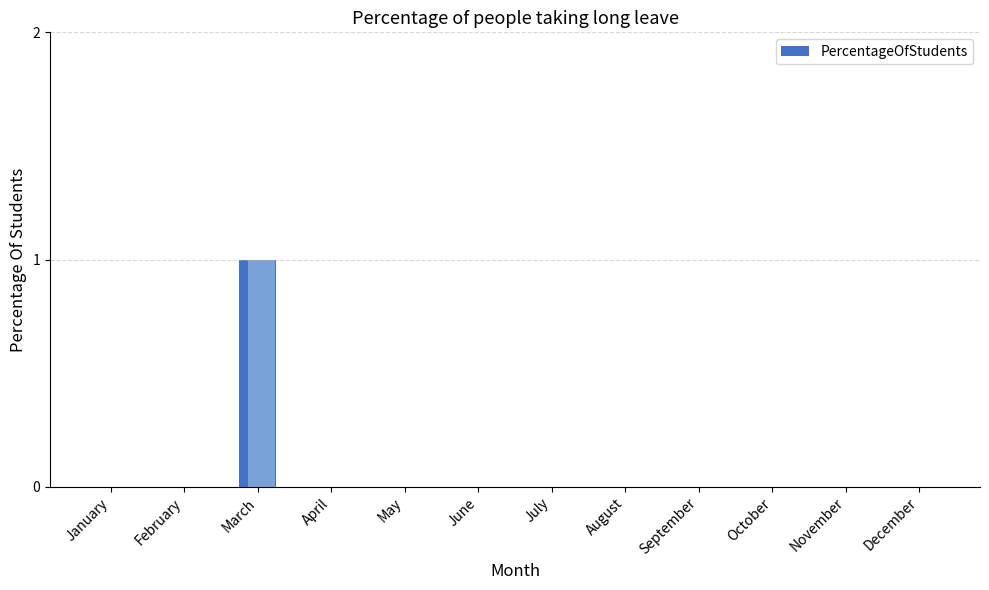

List the labels in order of value, smallest first.

January, February, April, May, June, July, August, September, October, November, December, March